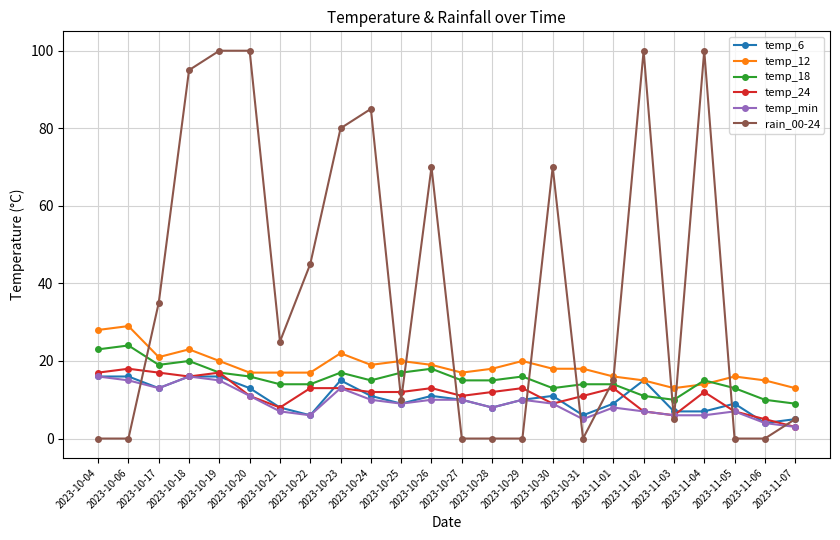

Is the value of temp_24 at 2023-11-07 greater than the value of temp_18 at 2023-10-23?

No